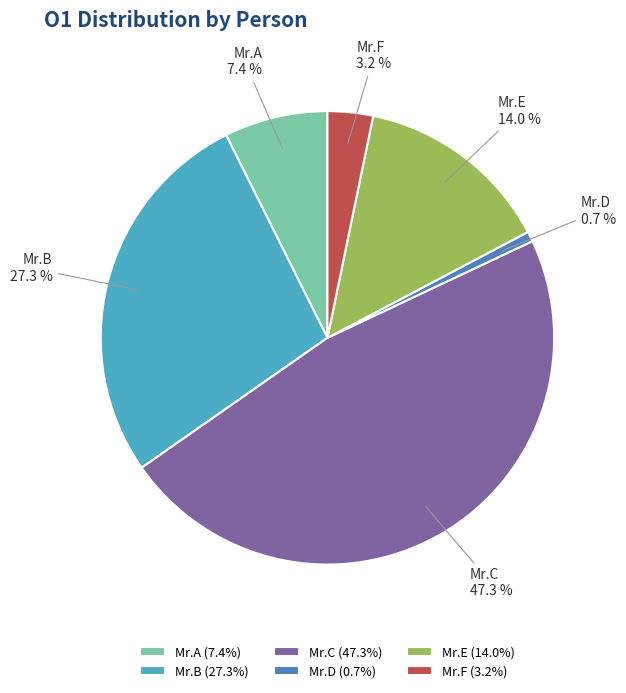

Rank the categories by value from highest to lowest.

Mr.C, Mr.B, Mr.E, Mr.A, Mr.F, Mr.D